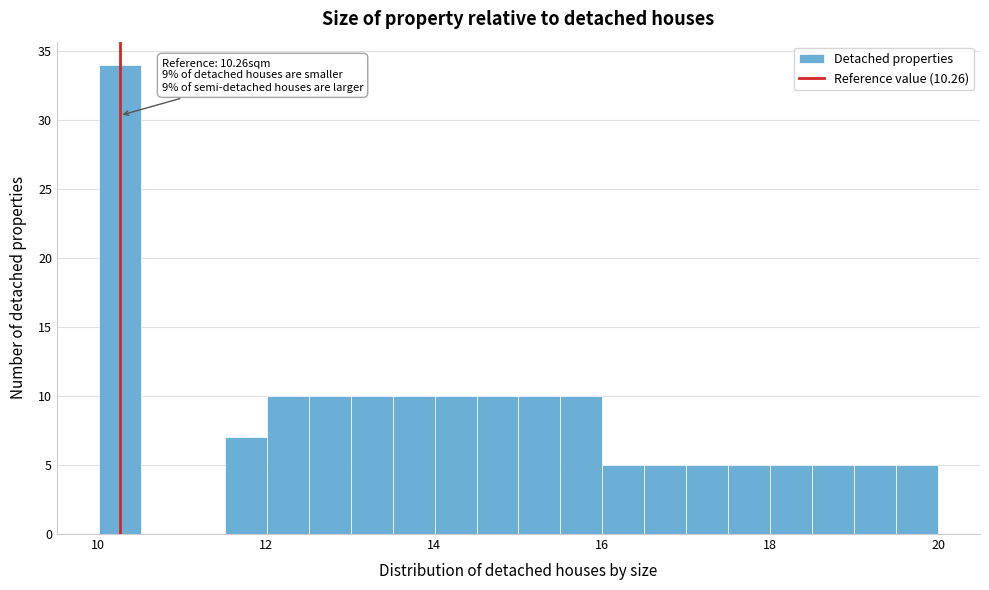

Read against the x-axis, roughly where is the centre of the tallest bar?

10.2